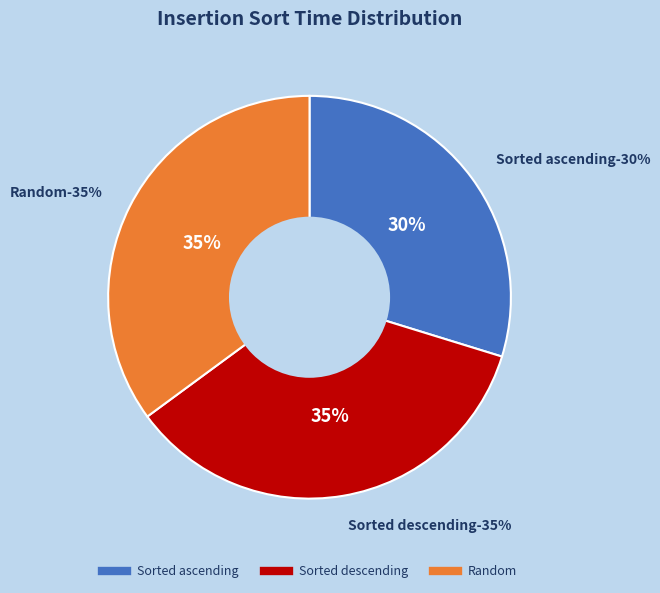

The Sorted ascending 50000 slice represents 1% of the pie. True or false?

False